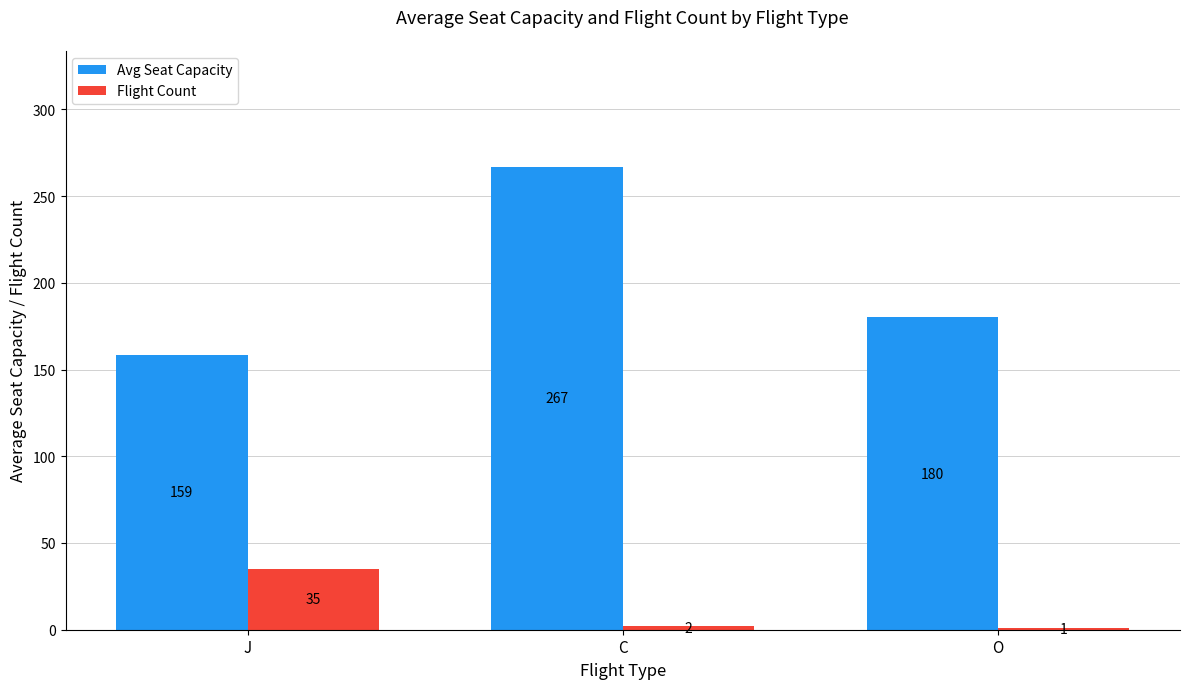

Between J and C, which series saw the biggest shift?

Avg Seat Capacity